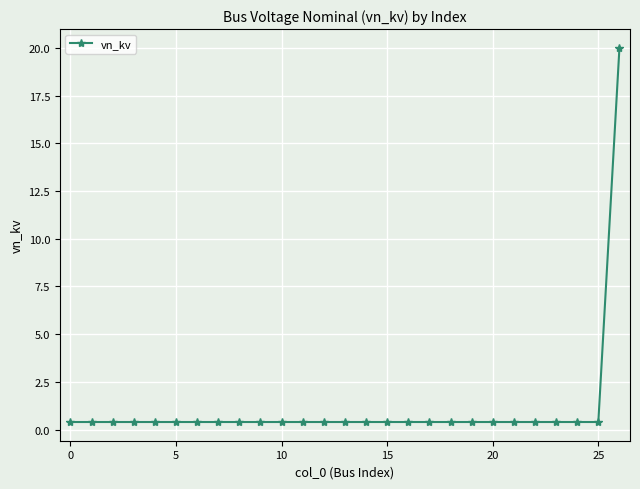

How many lines are shown in the chart?

1